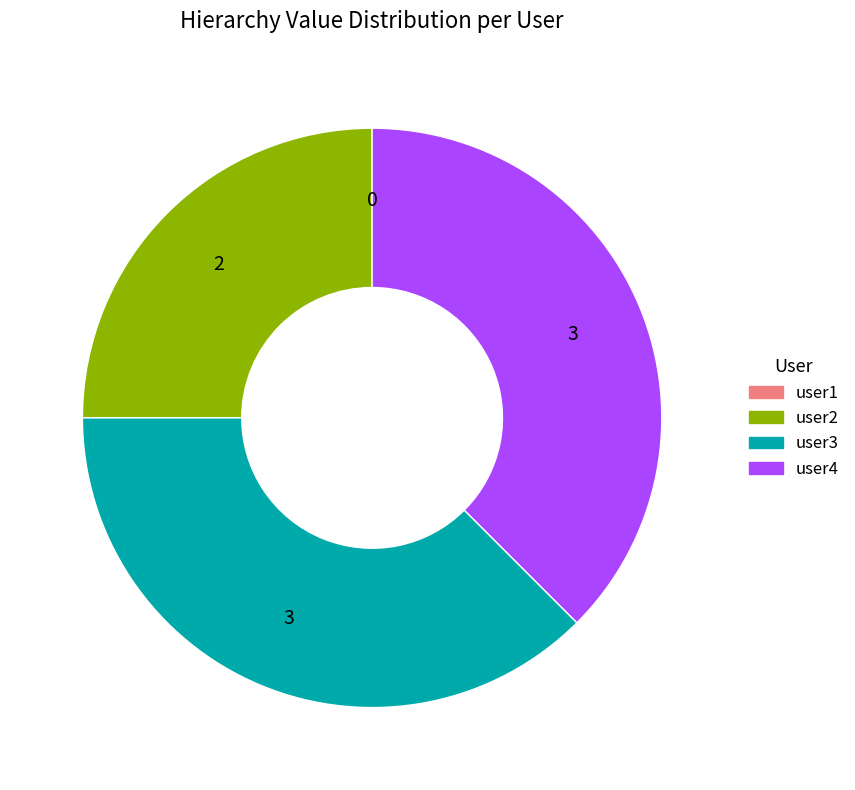

Does user4 account for over 50% of the chart?

No